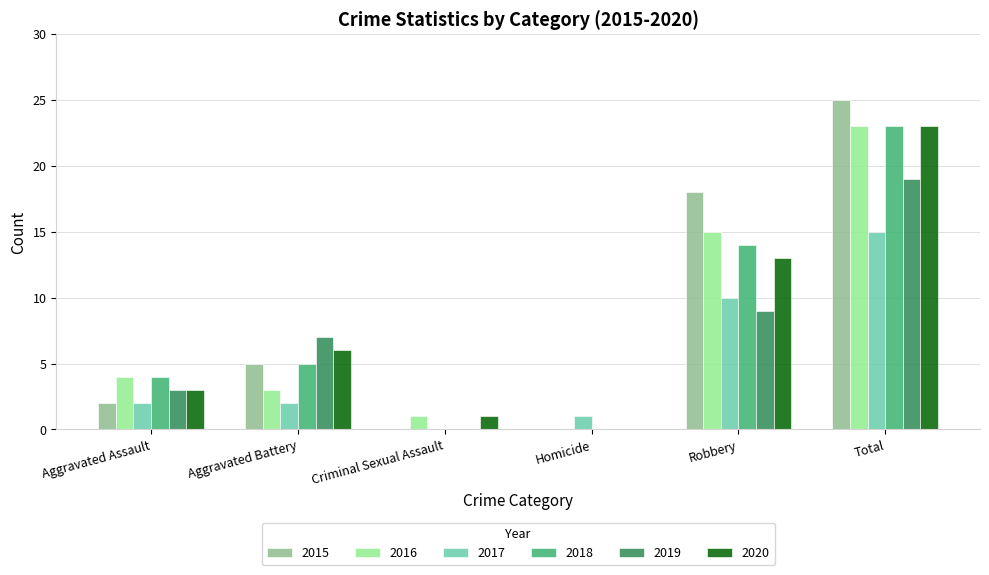

True or false: 2017 has a value of 2 at Aggravated Assault.

True